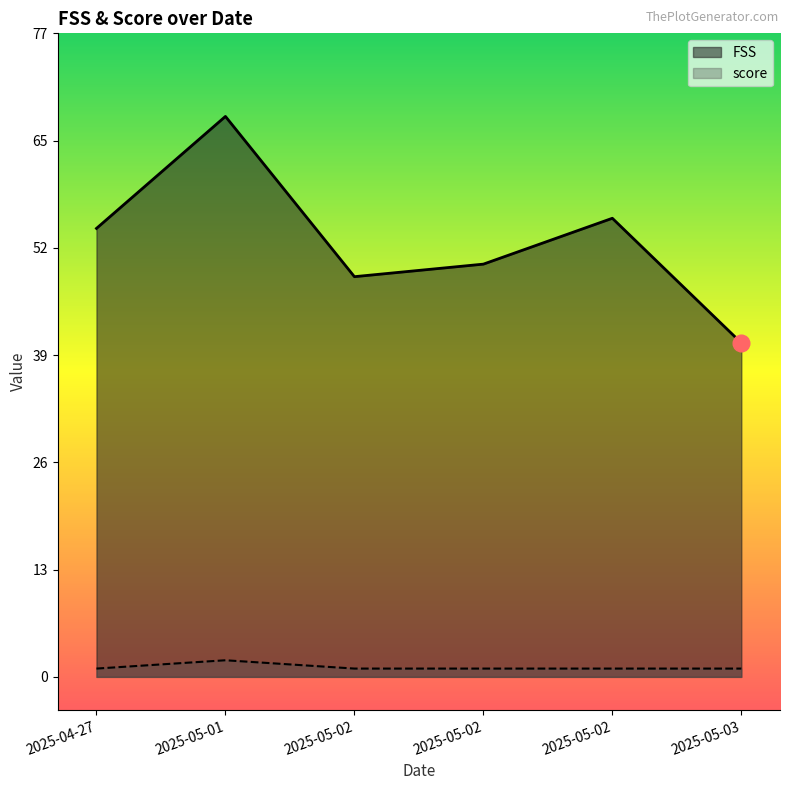

What is the spread (max minus min) of values at 2025-04-27?

53.0